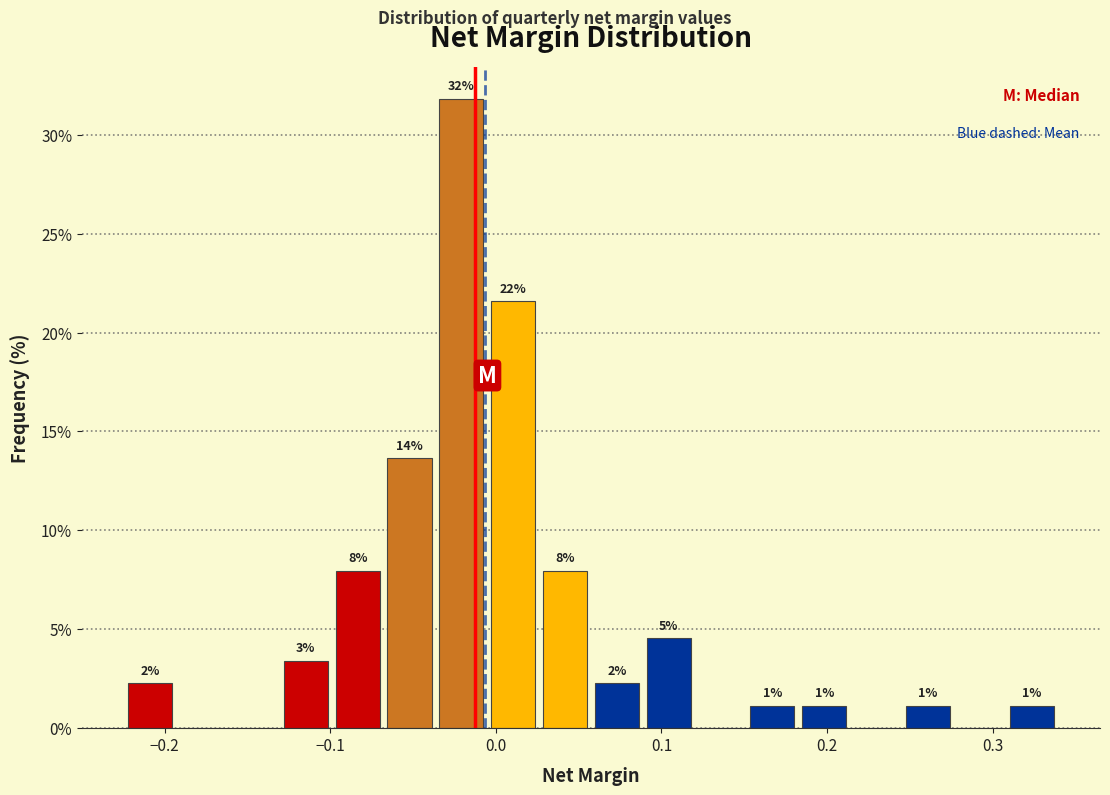

Around what value on the x-axis is the tallest bar? Give the approximate position of its centre, as read against the axis.

-0.02